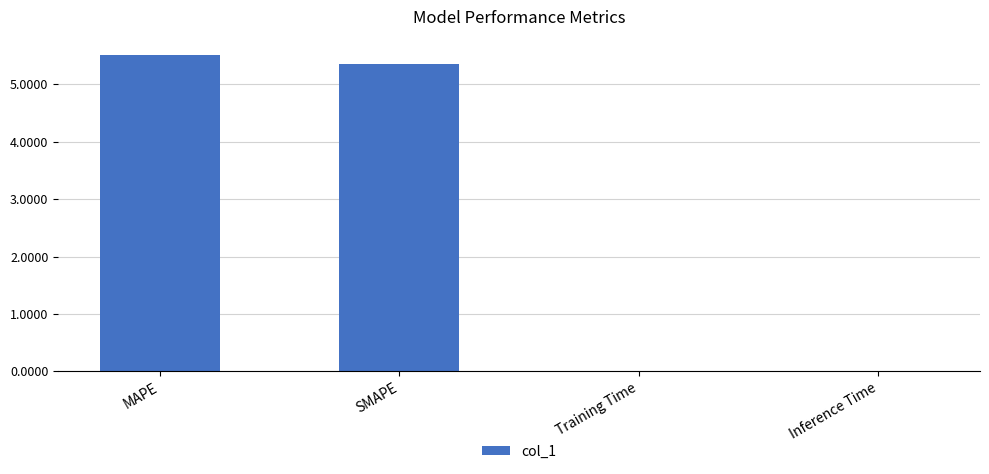

What value does the data have at SMAPE?

5.4